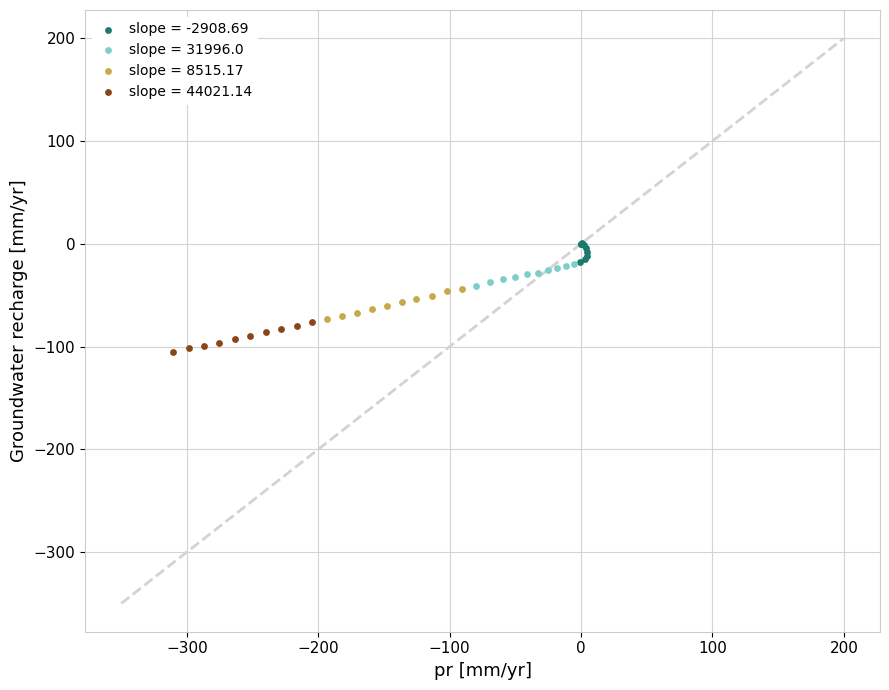

Which series has the largest Y range (max minus min)?

slope = 8515.17